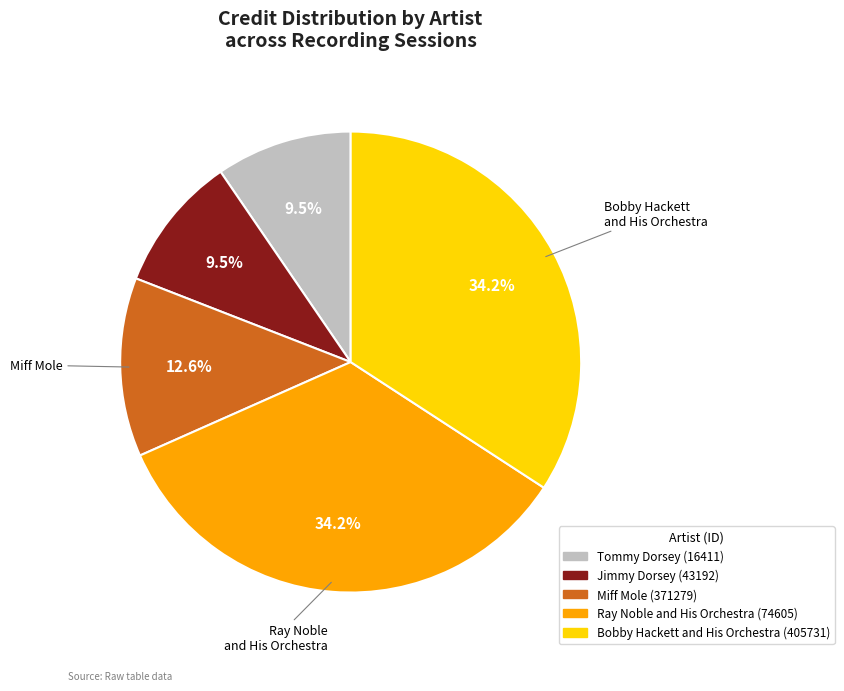

Is Bobby Hackett and His Orchestra (405731) the majority of the pie?

No